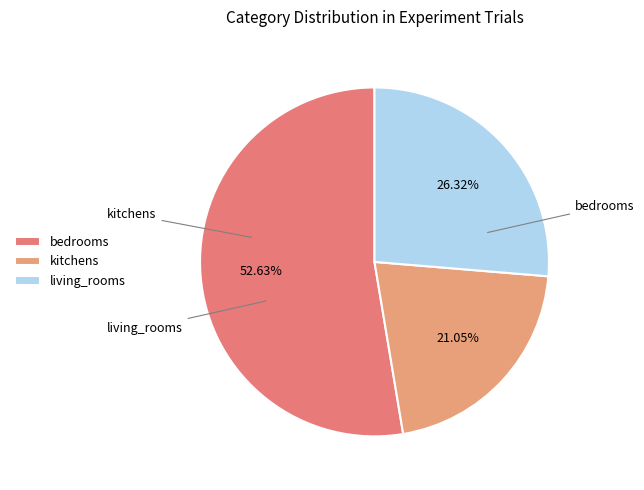

True or false: kitchens accounts for 2% of the total.

False